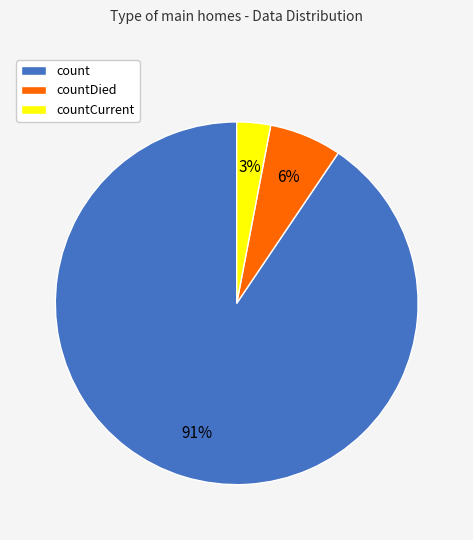

To the nearest percent, what is the average slice percentage?

33%